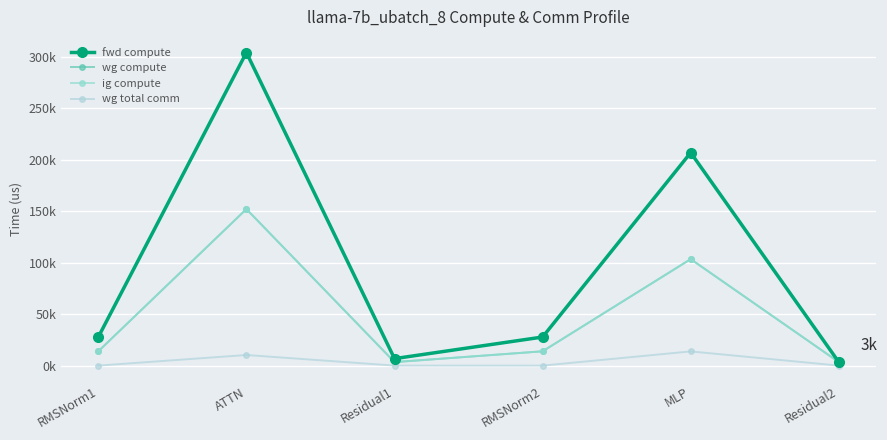

What is the approximate value of wg compute at Residual2?

3392.2